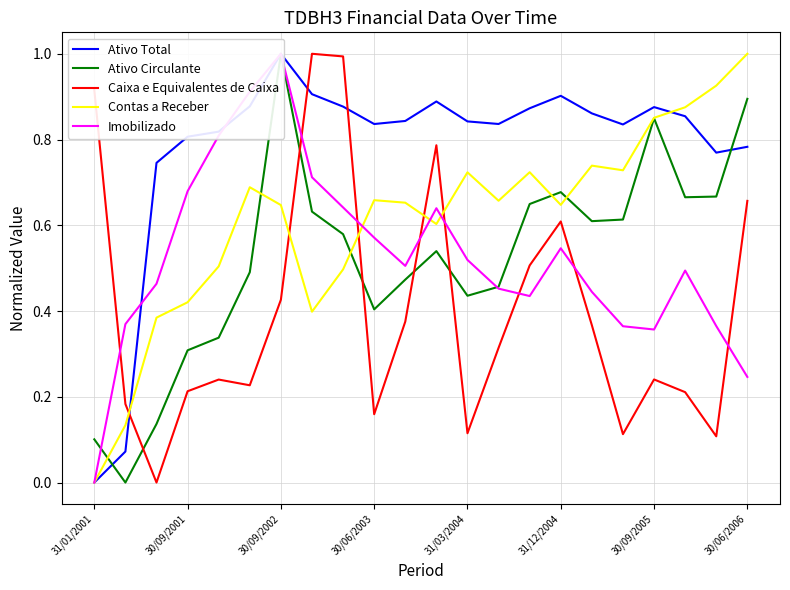

At which label does Contas a Receber reach its peak?

30/06/2006